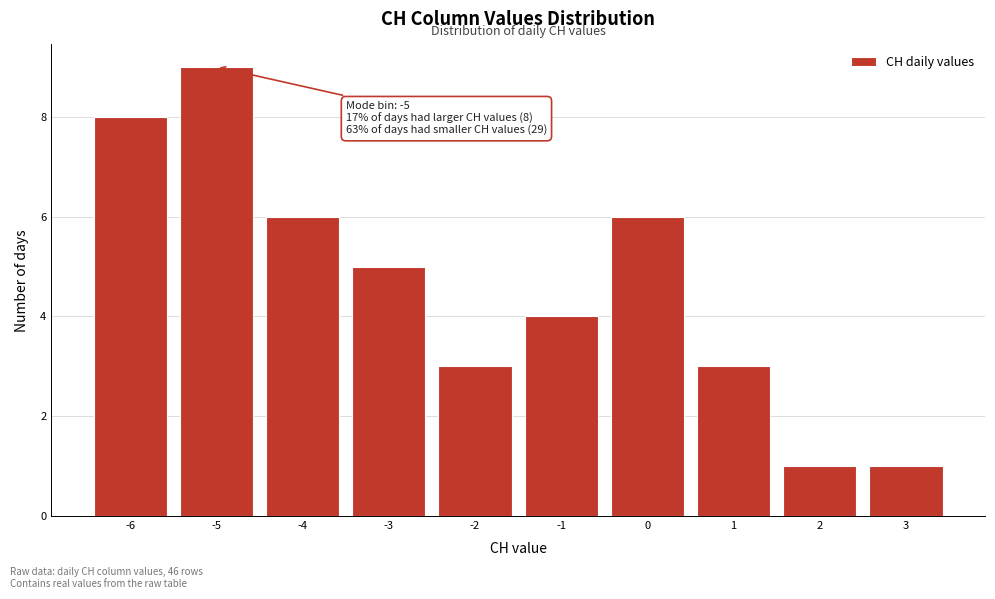

Reading left to right, list all the values displayed in this chart.

-6=8	-5=9	-4=6	-3=5	-2=3	-1=4	0=6	1=3	2=1	3=1